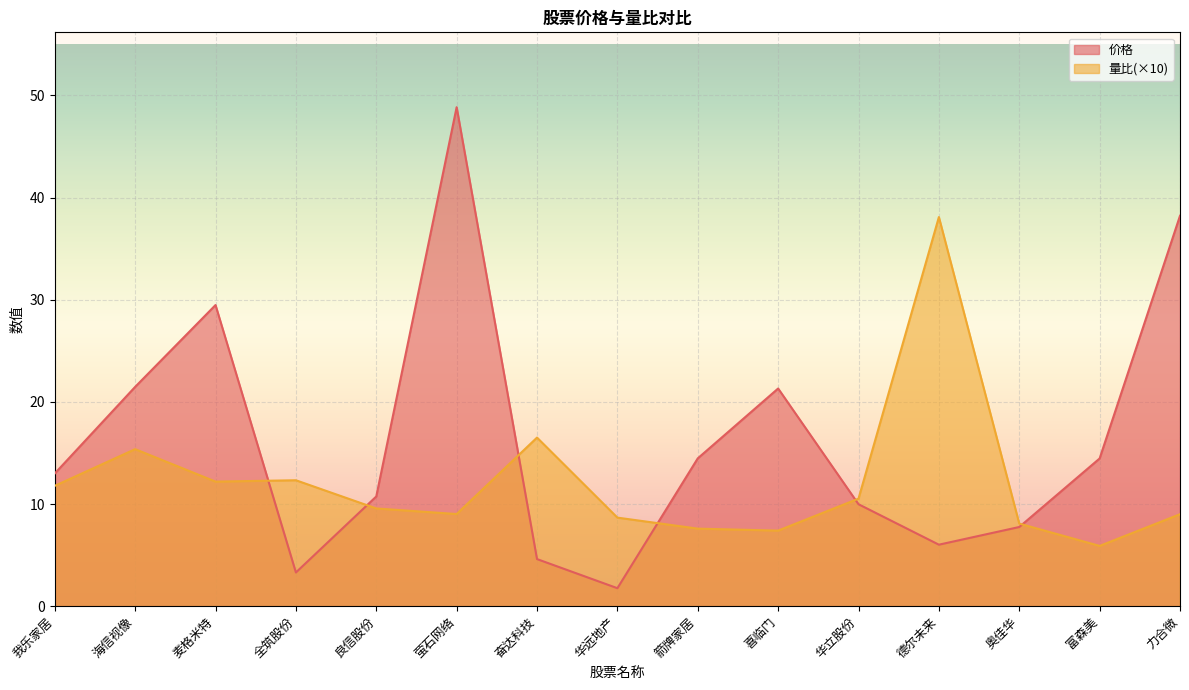

Where is the first local minimum for 量比?

麦格米特